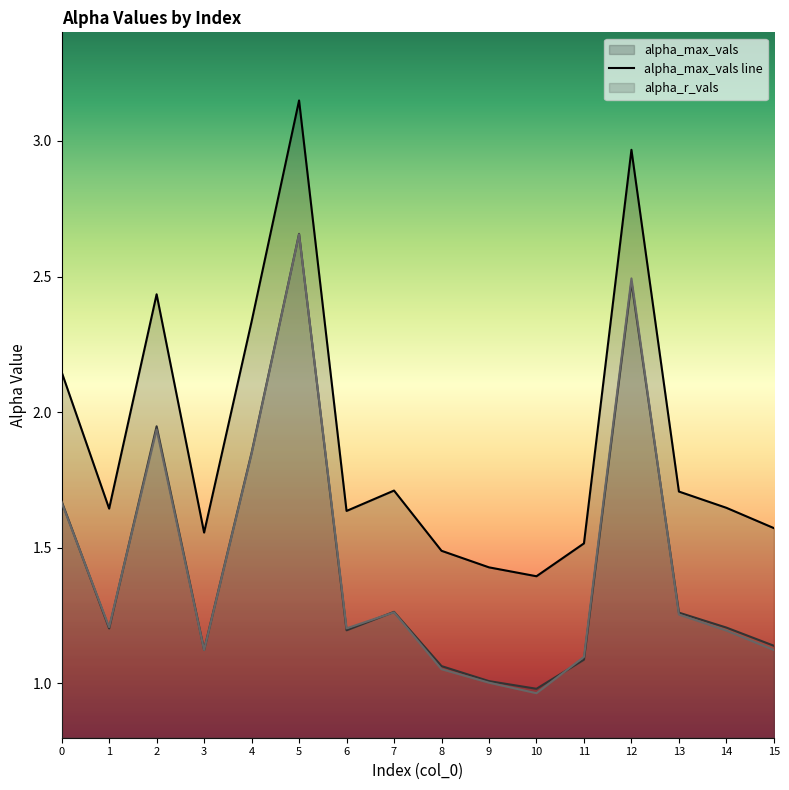

Which has a higher value, 5 or 3?

5